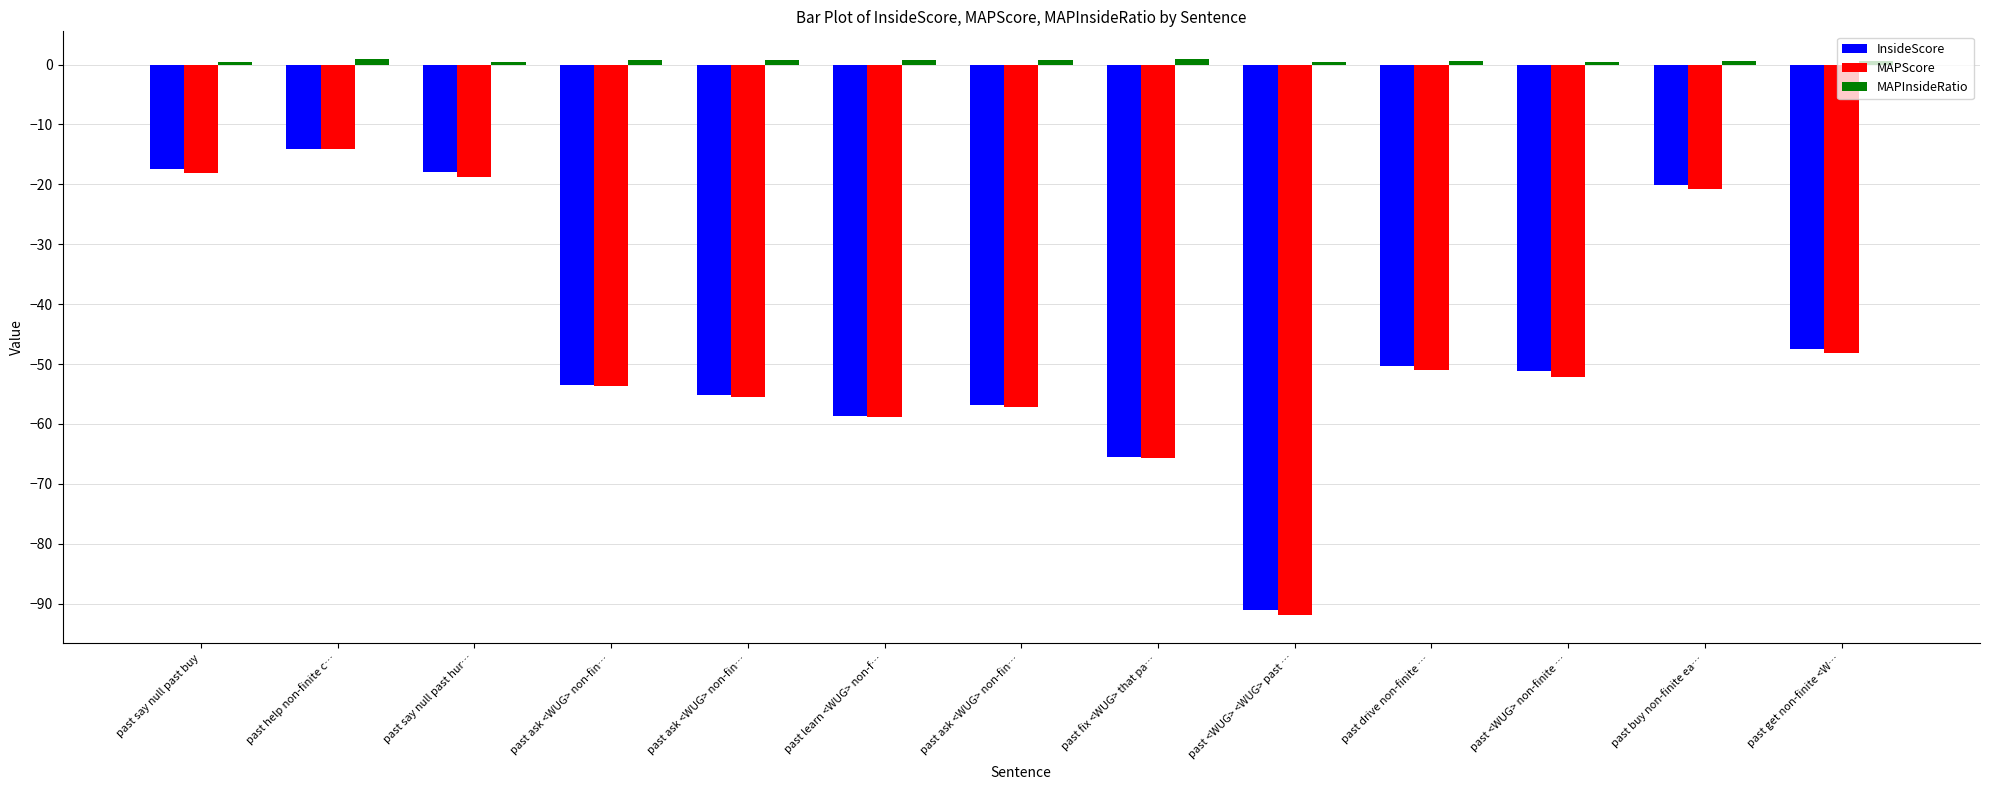

How many values in the MAPScore series exceed -52?

6